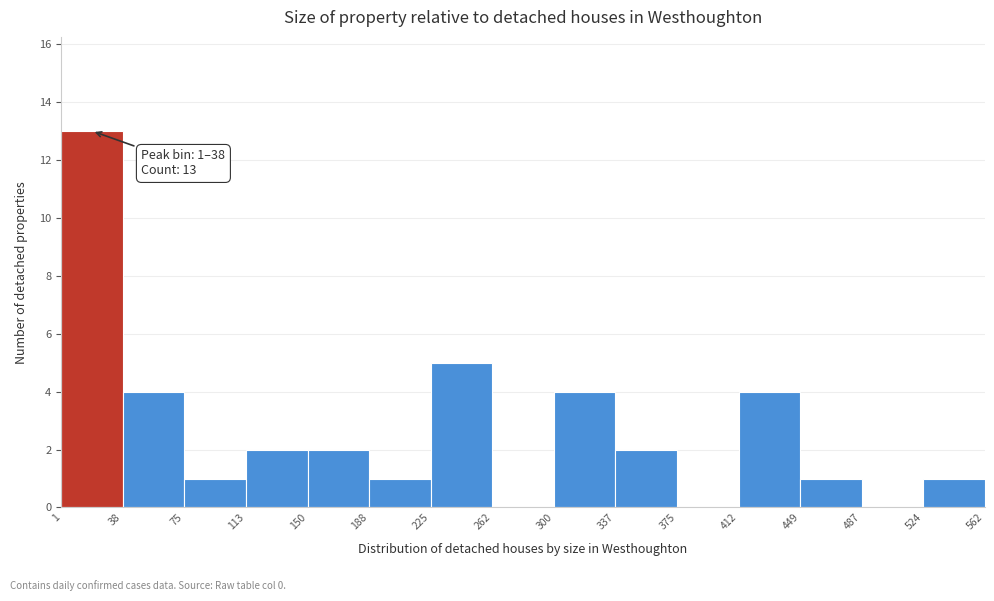

Which range on the x-axis has the tallest bar?

1 to 38